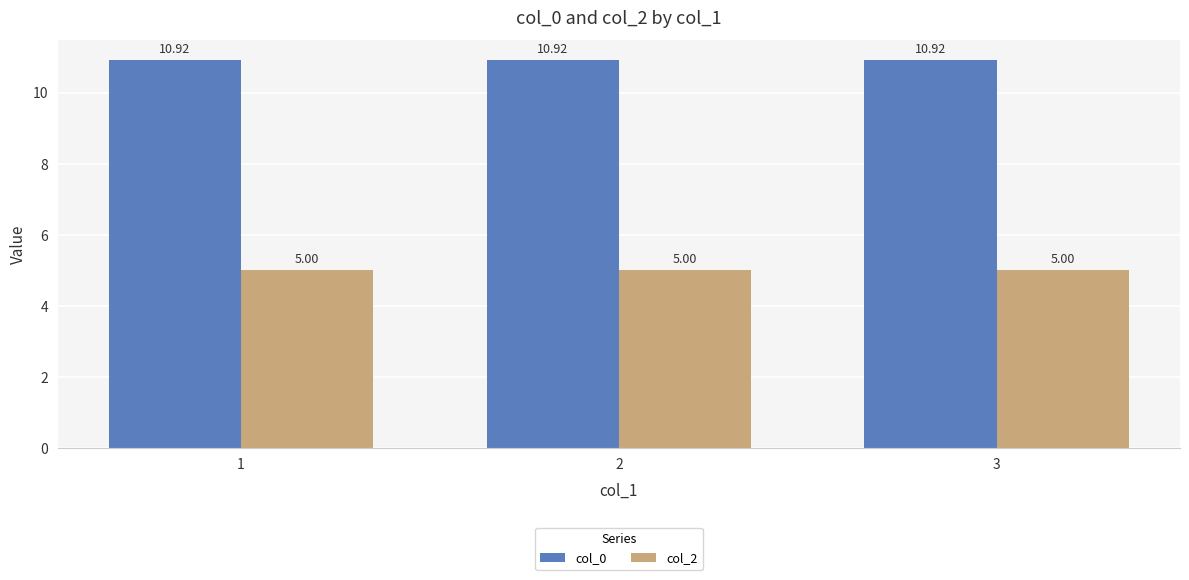

Is it true that col_0 equals 4.5 at 1?

False